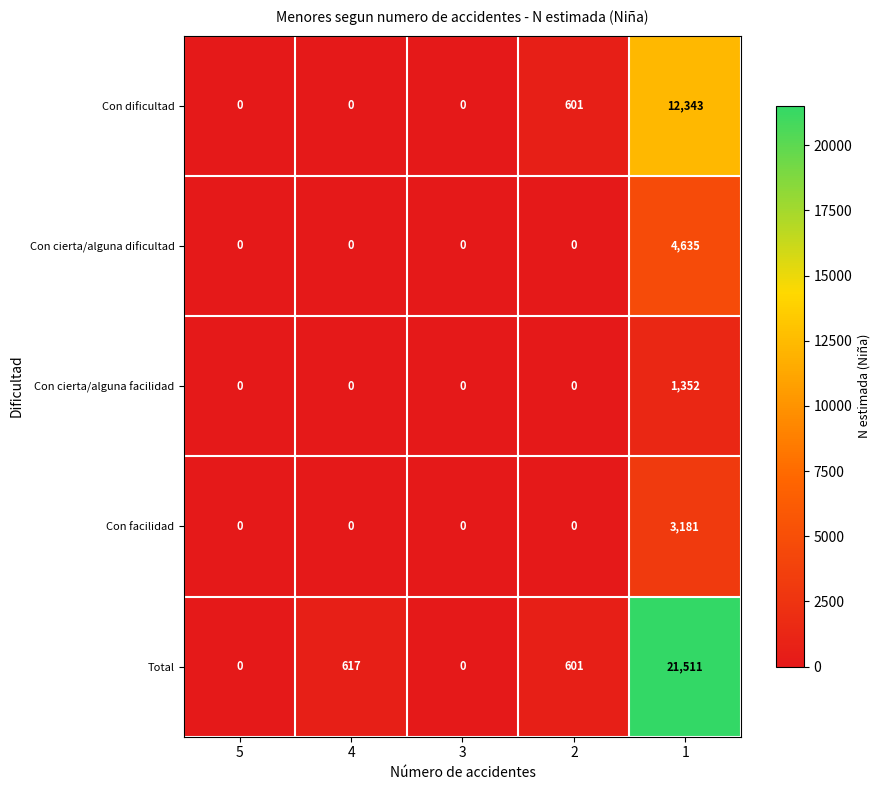

At which category is the sum across all series the highest?

1